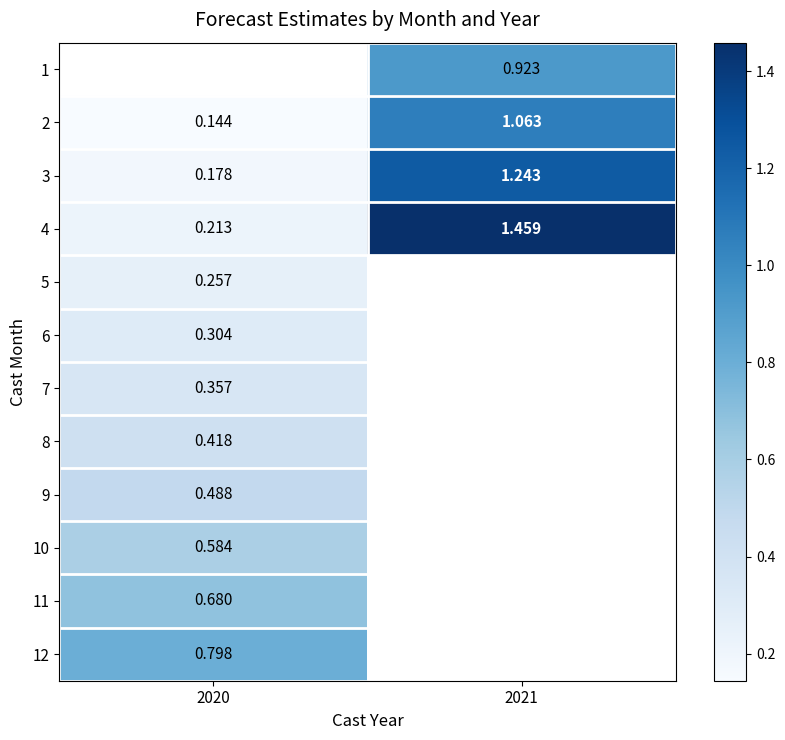

The 3 series shows 0.2 at 2020. True or false?

True